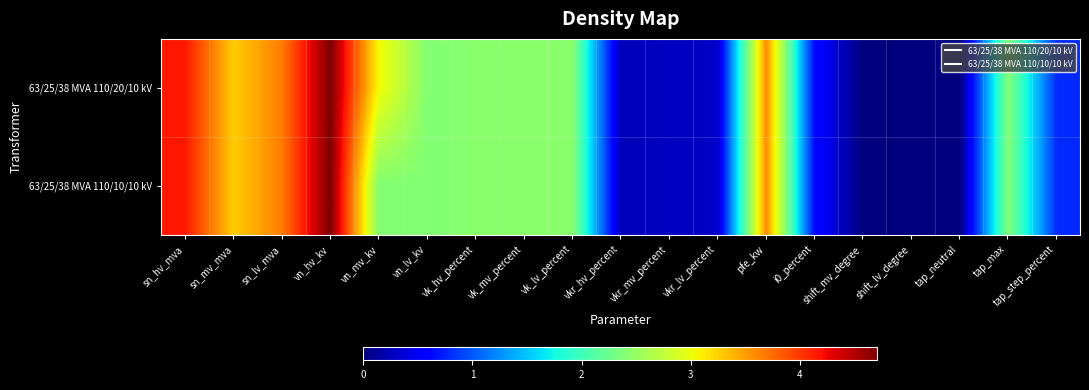

At which category is the sum across all series the highest?

vn_hv_kv